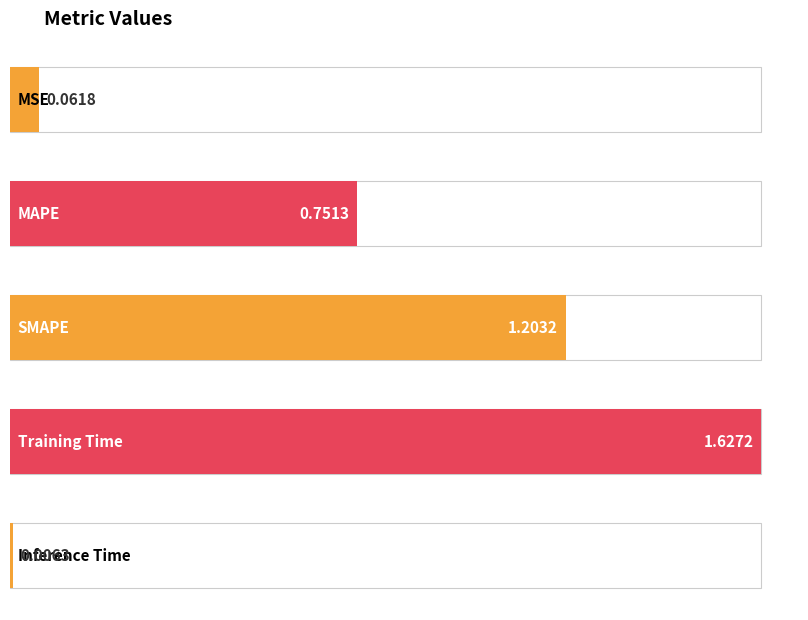

At which category does the chart reach its peak across all series?

Training Time